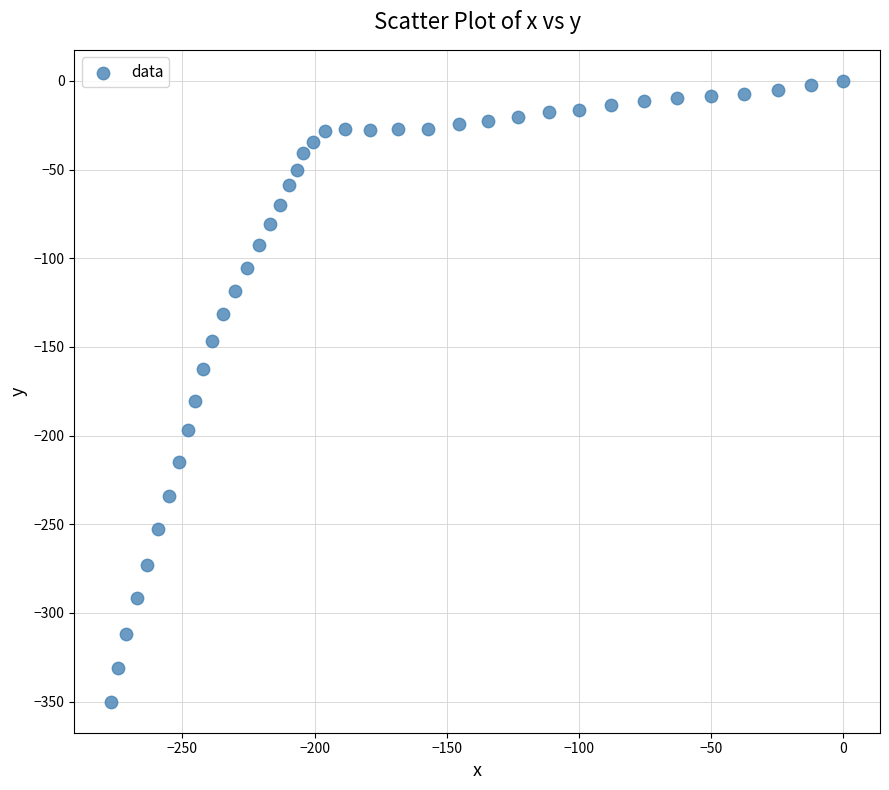

What Y value in the scatter plot is closest to -175?

-180.3